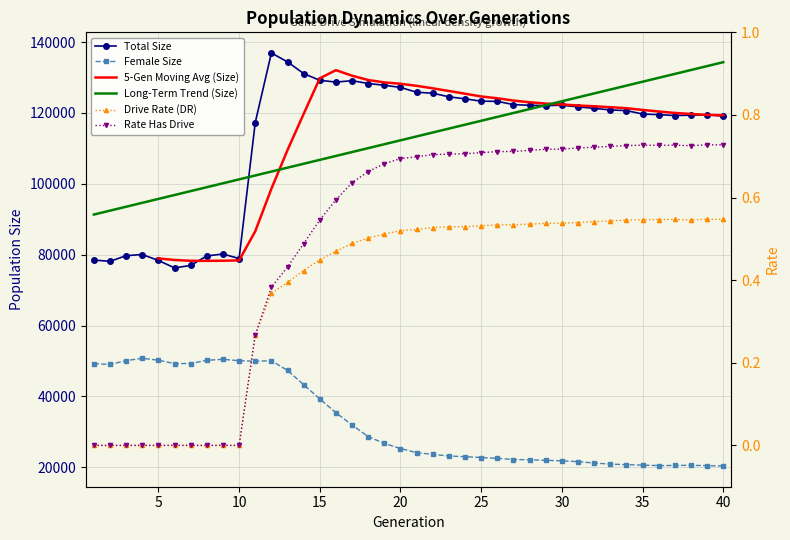

How many positive values does the rate_dr series have?

30